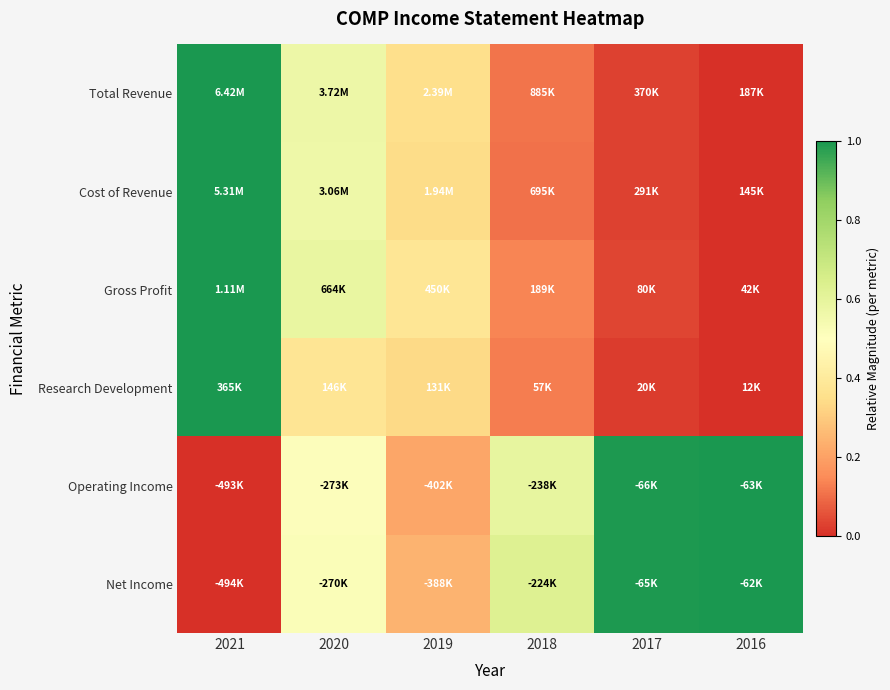

How many series are shown in this chart?

6